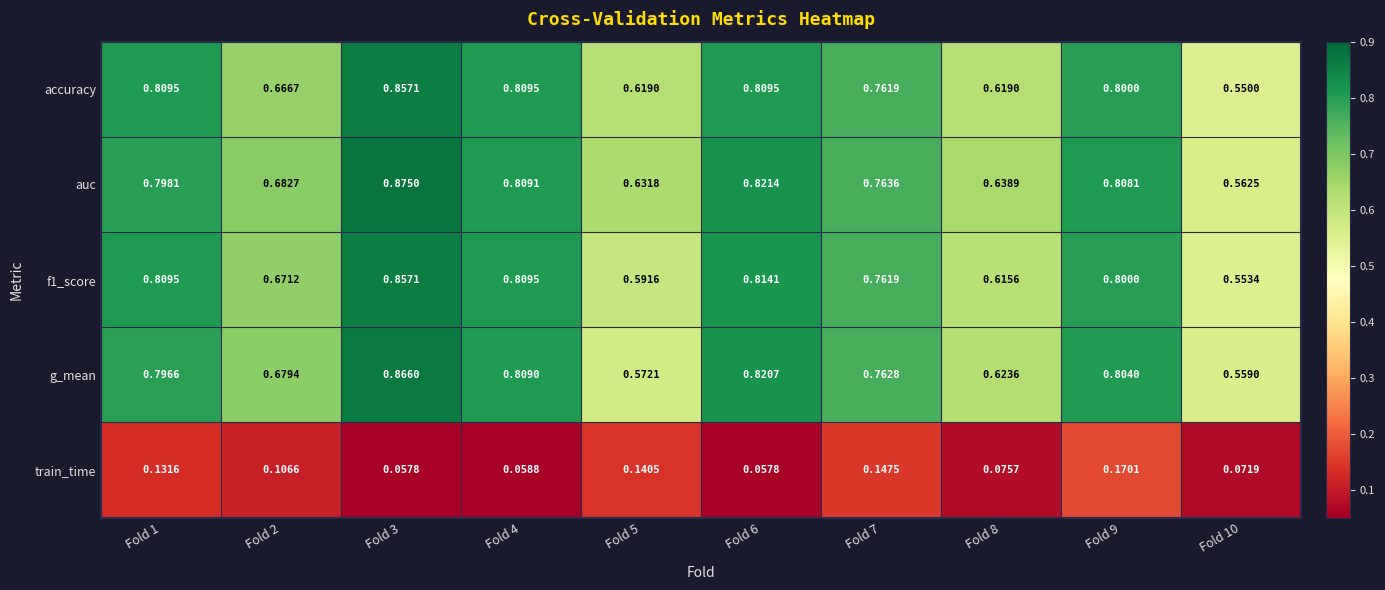

Which series has the widest spread of values?

auc